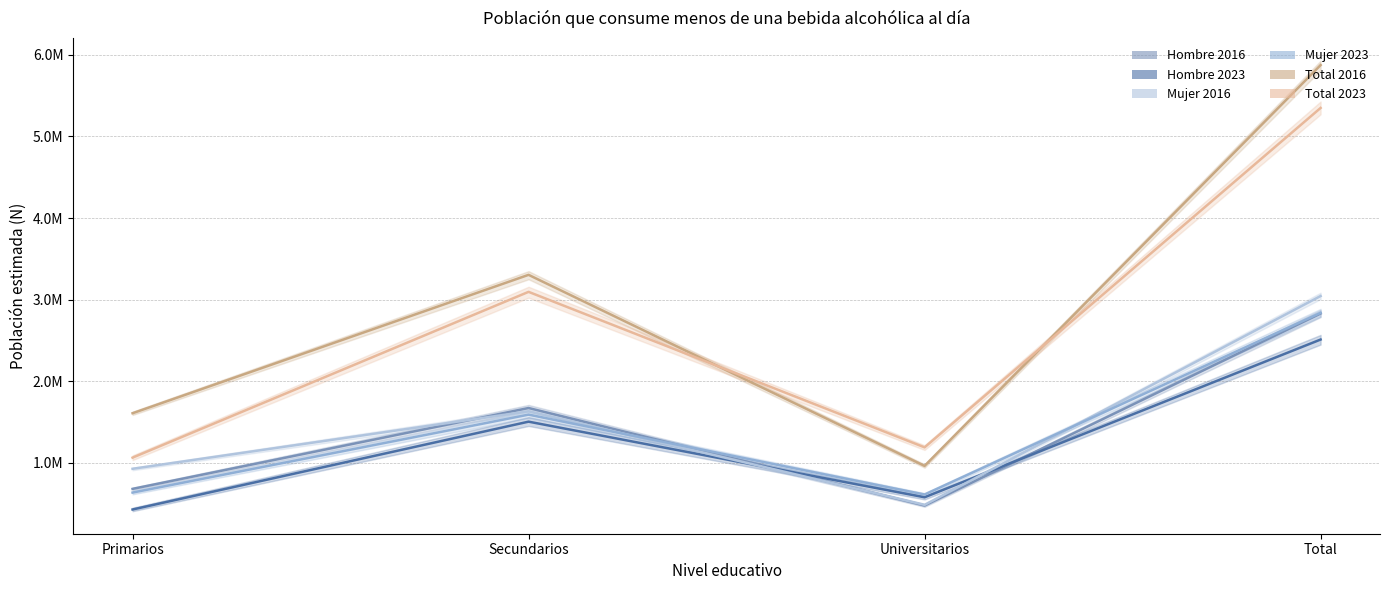

Between Universitarios and Total, which is larger?

Total